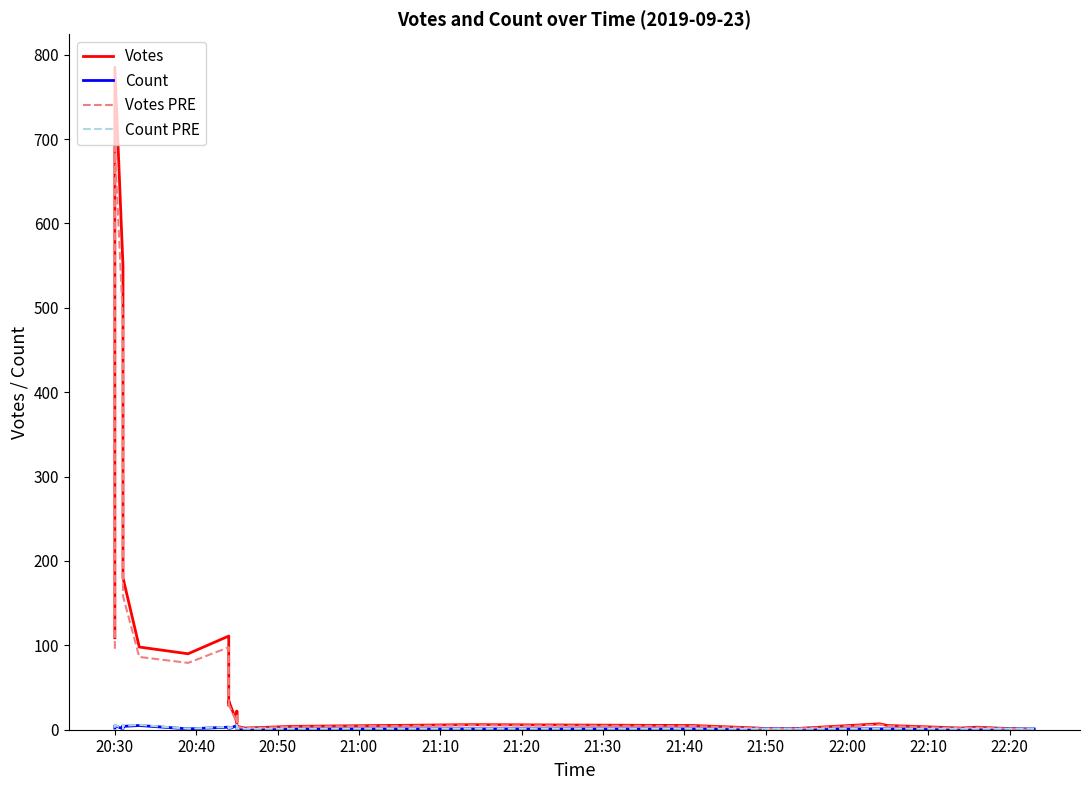

The Votes series shows 1254.2 at 20:30. True or false?

False